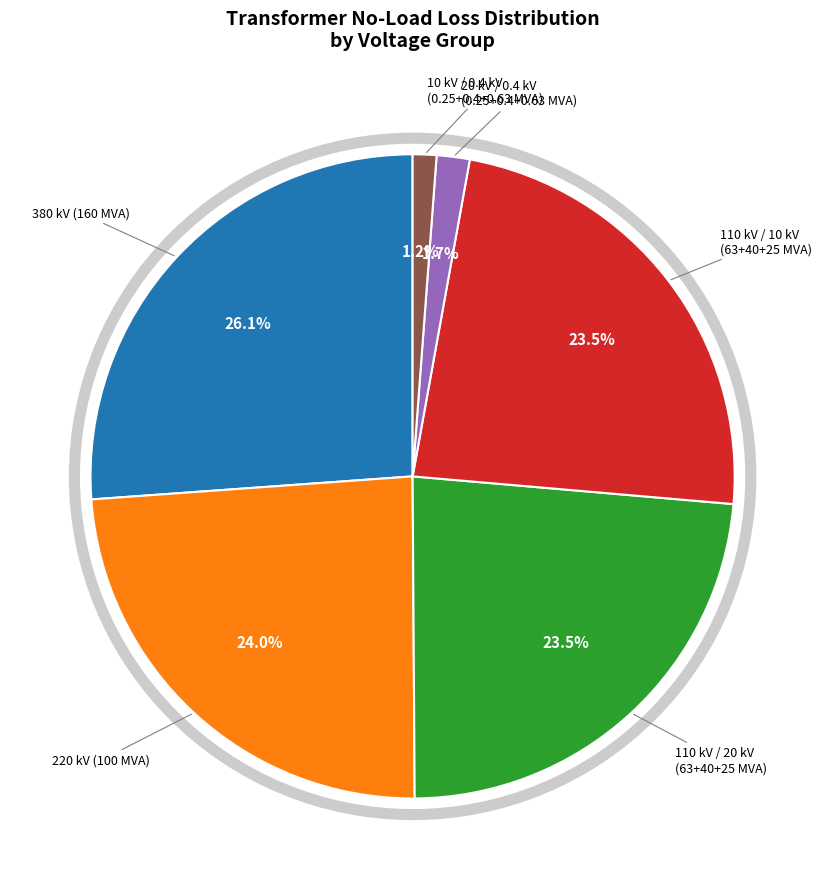

Does any single category account for the majority?

No